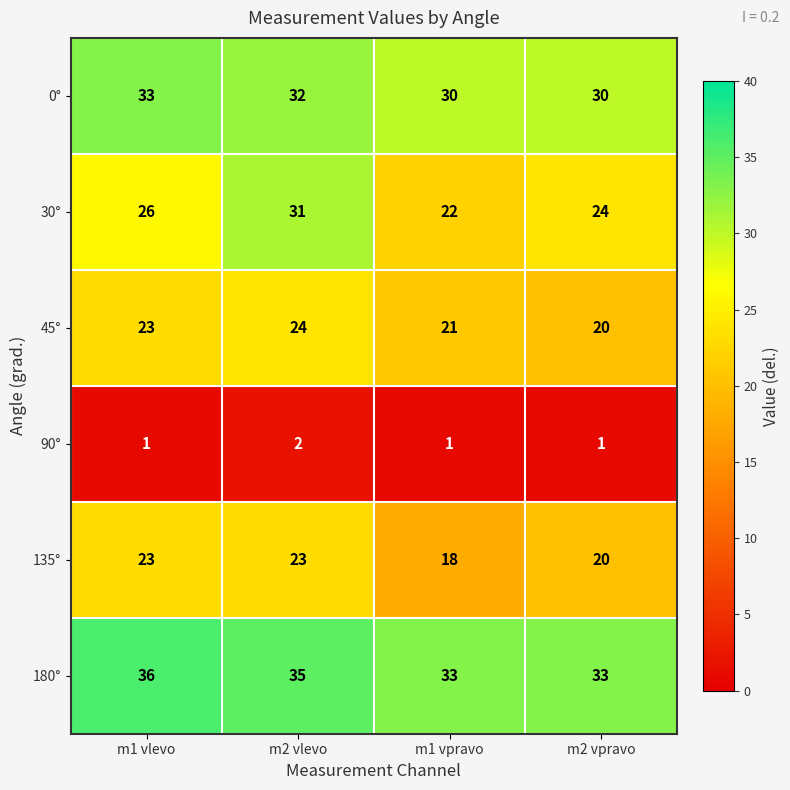

Reading right to left, transcribe all the data shown in this chart.

0°: 30	30	32	33
30°: 24	22	31	26
45°: 20	21	24	23
90°: 1	1	2	1
135°: 20	18	23	23
180°: 33	33	35	36